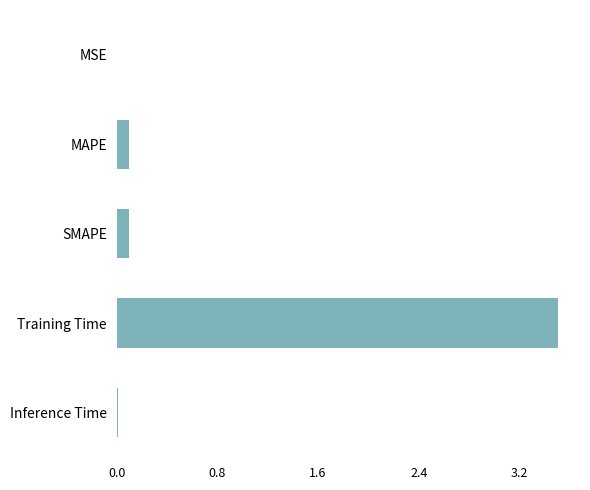

Which label corresponds to the largest value in the chart?

Training Time